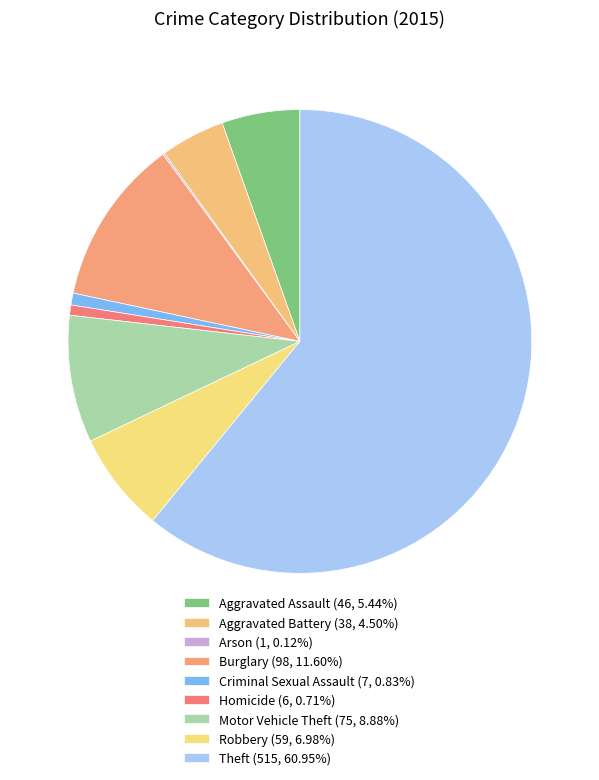

The Motor Vehicle Theft slice represents 9% of the pie. True or false?

True